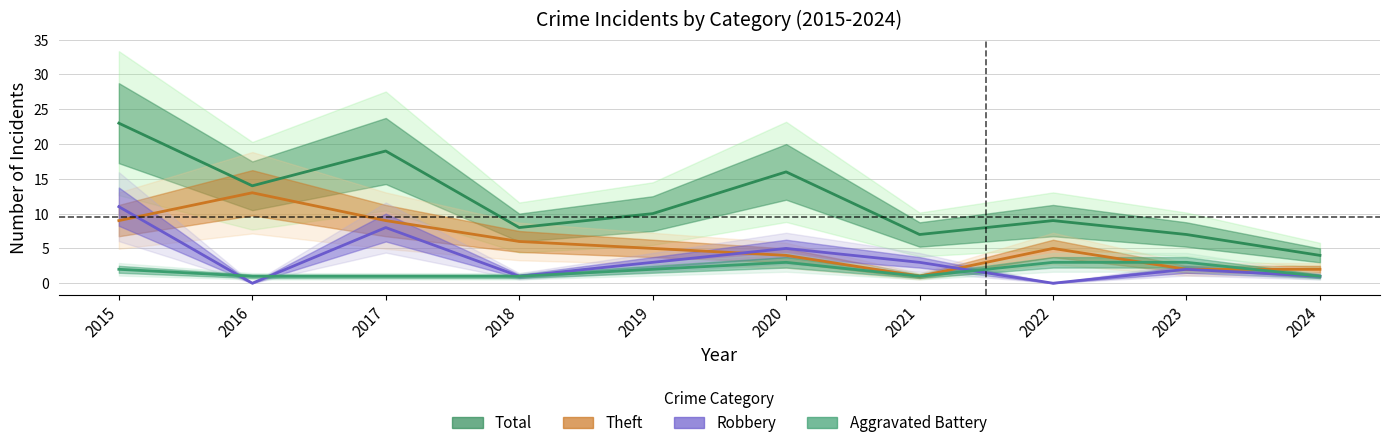

Rank the categories by Robbery value from lowest to highest.

2016, 2022, 2018, 2024, 2023, 2019, 2021, 2020, 2017, 2015